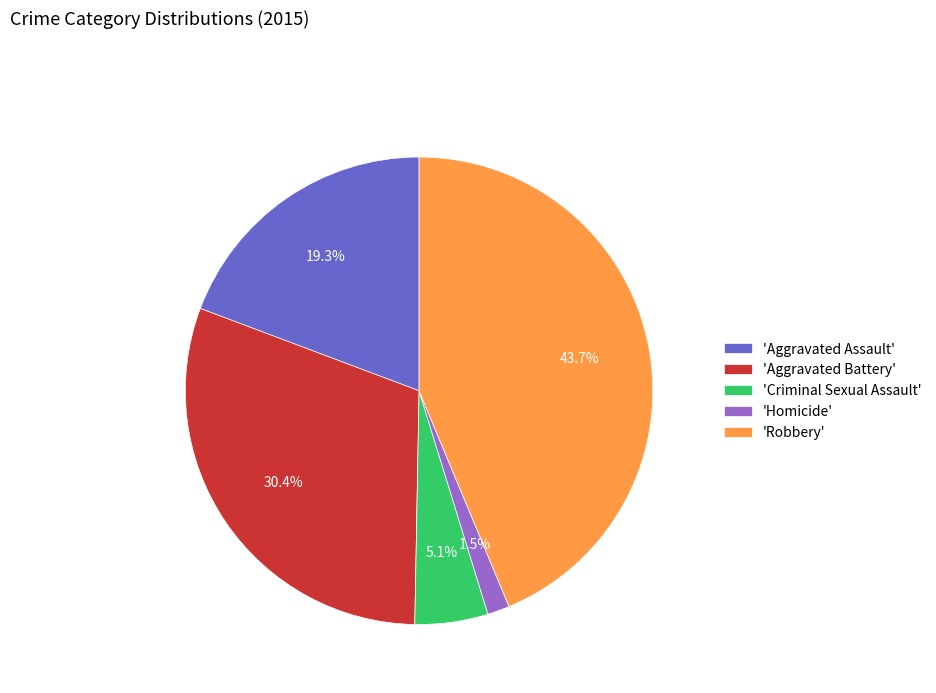

Is there any slice that represents more than half of the pie?

No